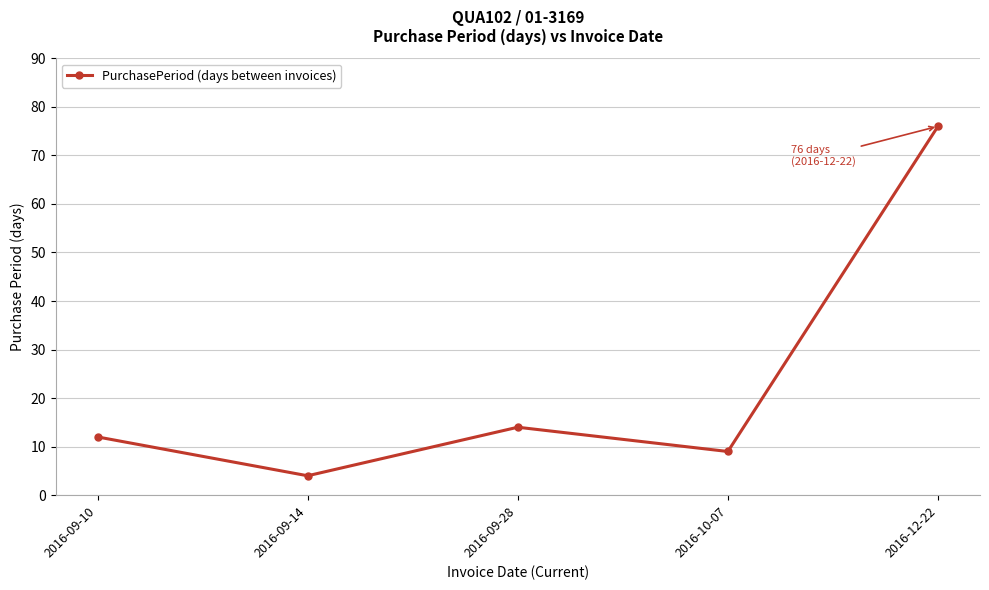

List the labels in order of value, largest first.

2016-12-22, 2016-09-28, 2016-09-10, 2016-10-07, 2016-09-14